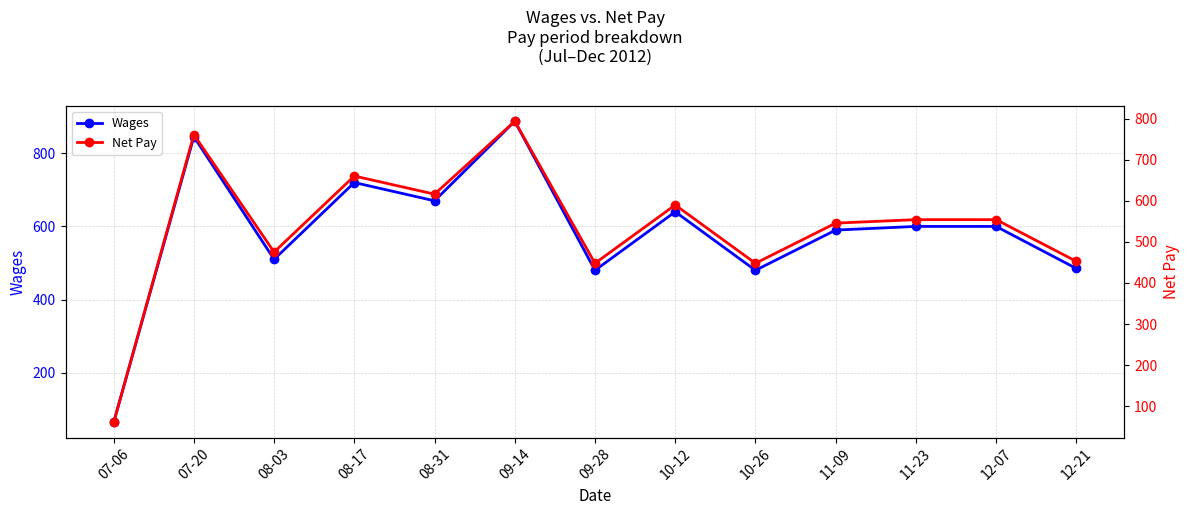

Reading left to right, extract all data points from this chart.

Wages: 07-06=64.0	07-20=845.3	08-03=510.0	08-17=720.0	08-31=670.0	09-14=887.5	09-28=480.0	10-12=640.0	10-26=480.0	11-09=590.0	11-23=600.0	12-07=600.0	12-21=485.0
Net Pay: 07-06=60.4	07-20=761.0	08-03=475.2	08-17=660.3	08-31=616.1	09-14=793.6	09-28=447.9	10-12=589.8	10-26=447.9	11-09=545.7	11-23=554.1	12-07=554.1	12-21=452.6